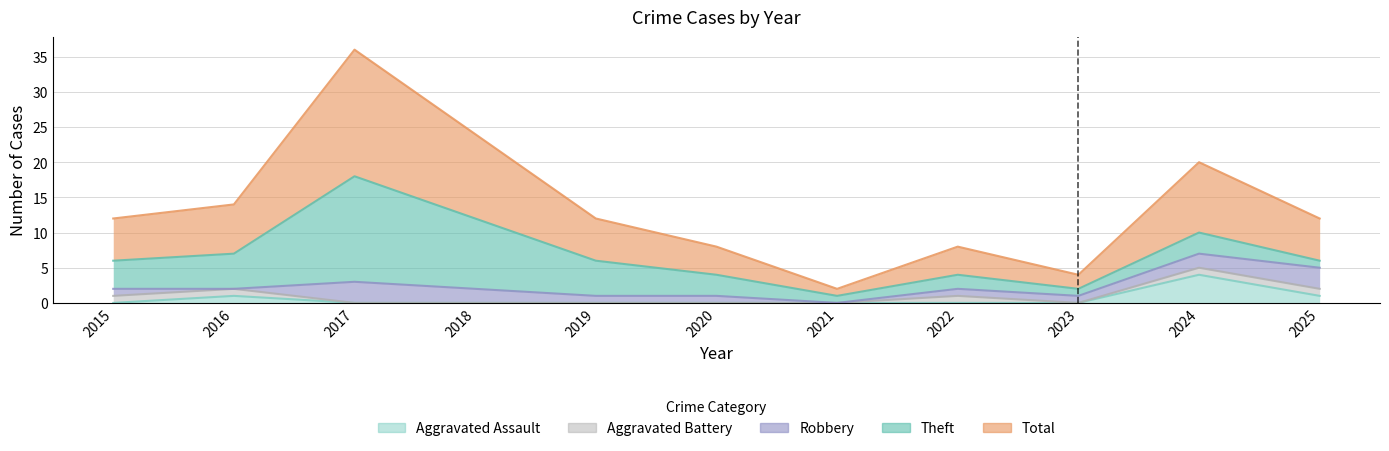

Is it true that Robbery equals 1 at 2022?

False